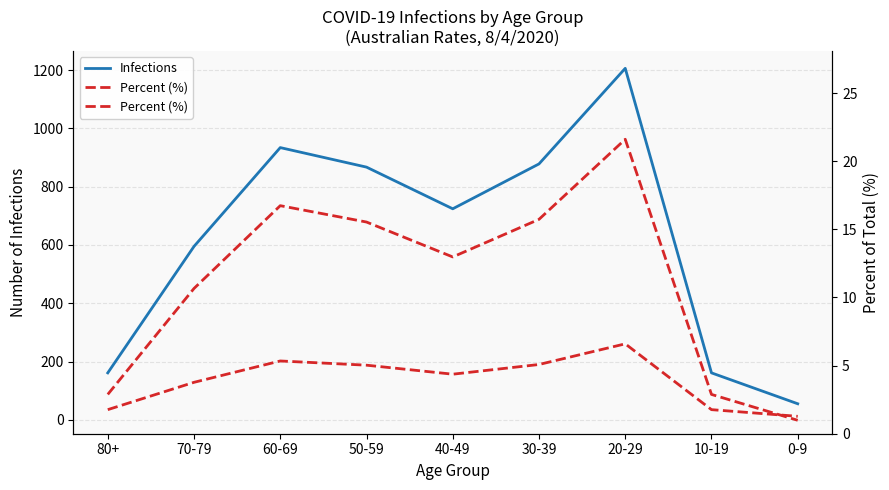

True or false: Infections has a value of 228.5 at 40-49.

False